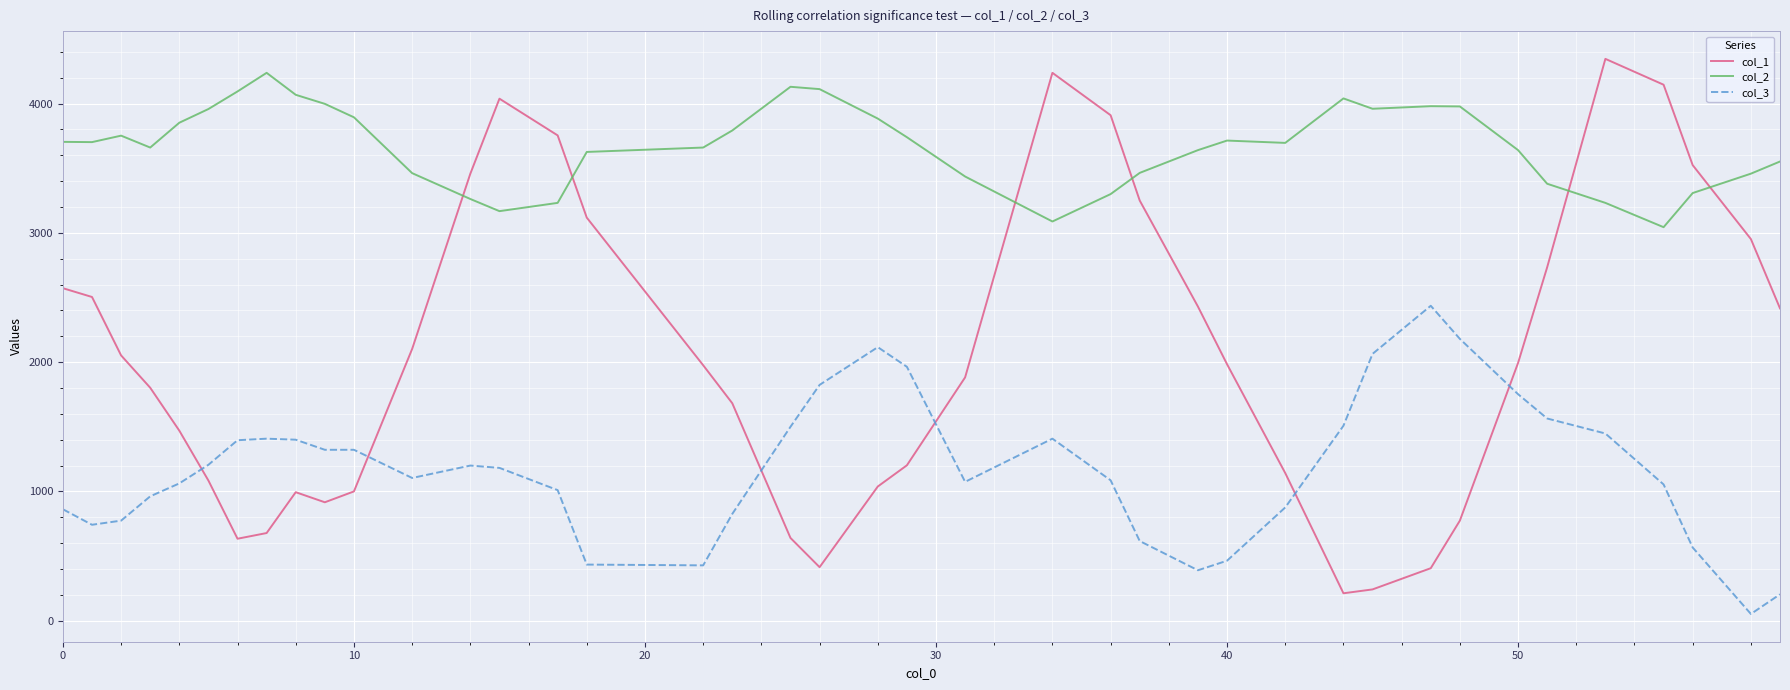

How many times do col_2 and col_1 cross each other?

6